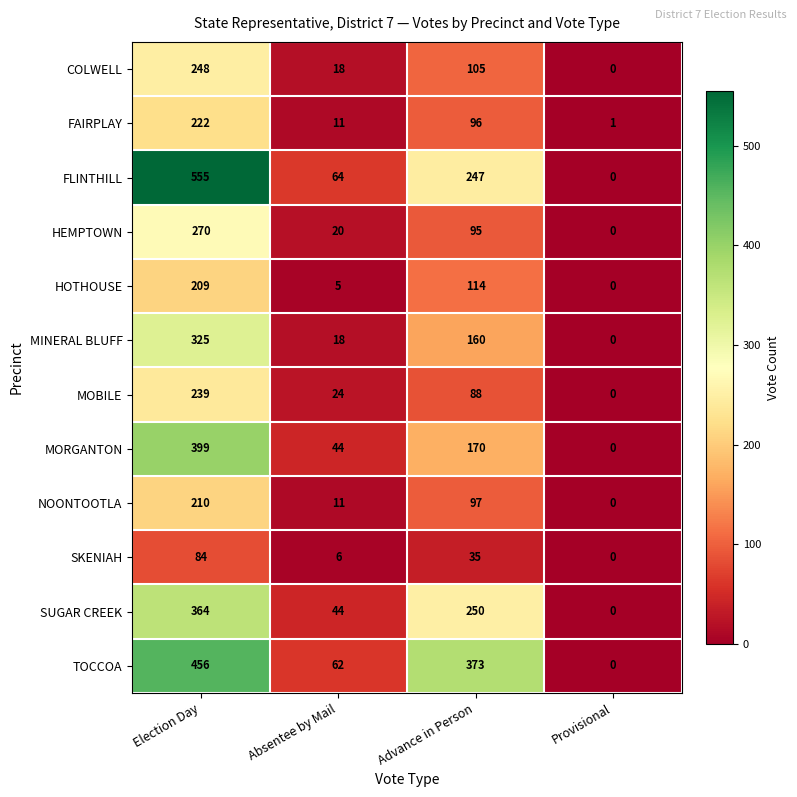

Rank the series at Advance in Person from highest to lowest value.

TOCCOA, SUGAR CREEK, FLINTHILL, MORGANTON, MINERAL BLUFF, HOTHOUSE, COLWELL, NOONTOOTLA, FAIRPLAY, HEMPTOWN, MOBILE, SKENIAH